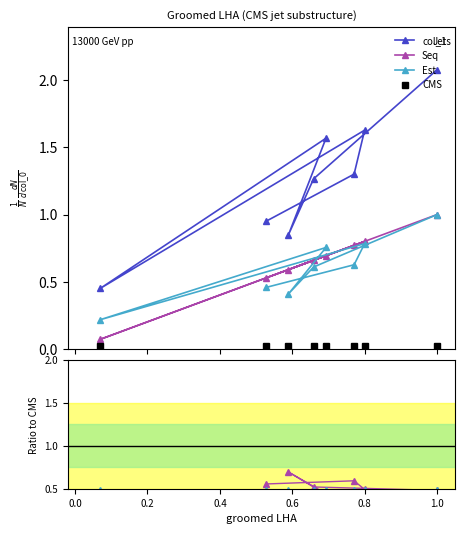

How many lines are shown in the chart?

6